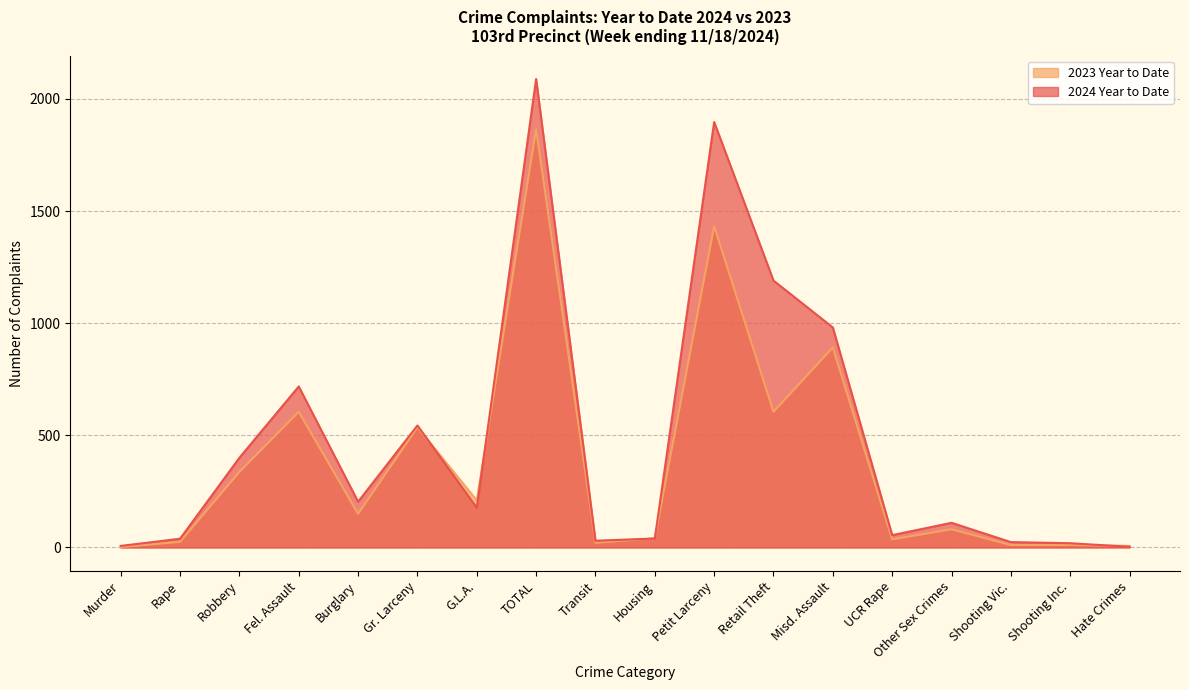

At which label is 2024 Year to Date closest to 1046?

Misd. Assault